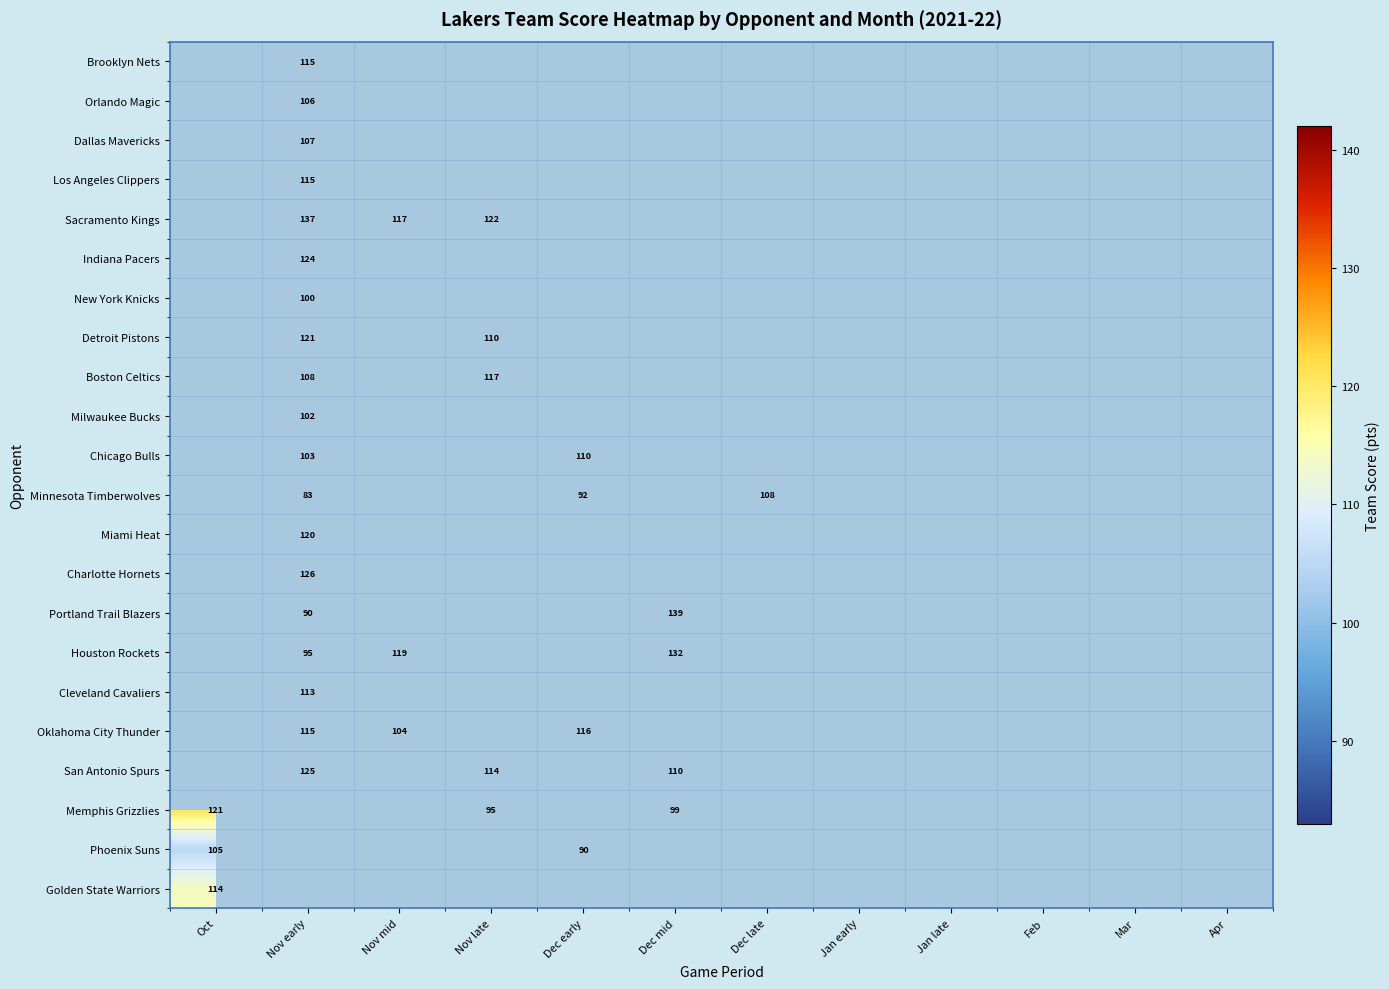

What is the minimum value shown in the chart?

83.0